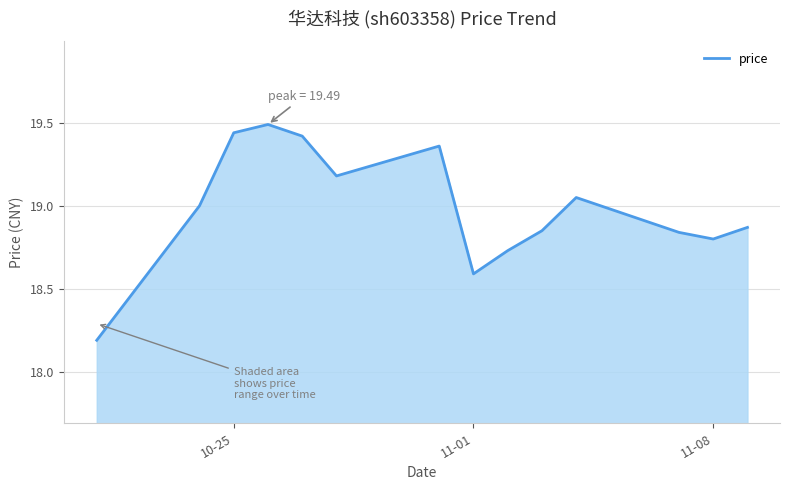

What is the minimum value shown in the chart?

18.2